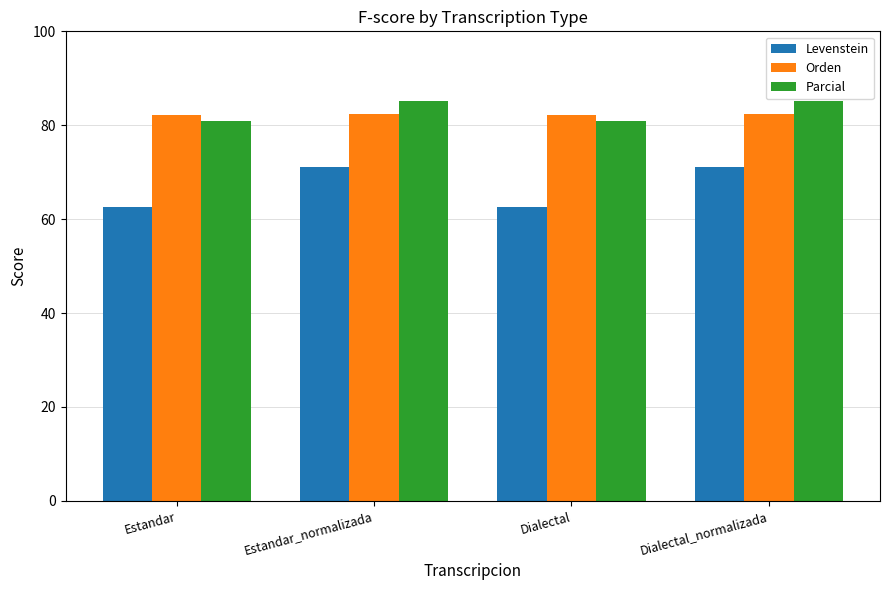

What is the total value across all series at Dialectal?

225.6